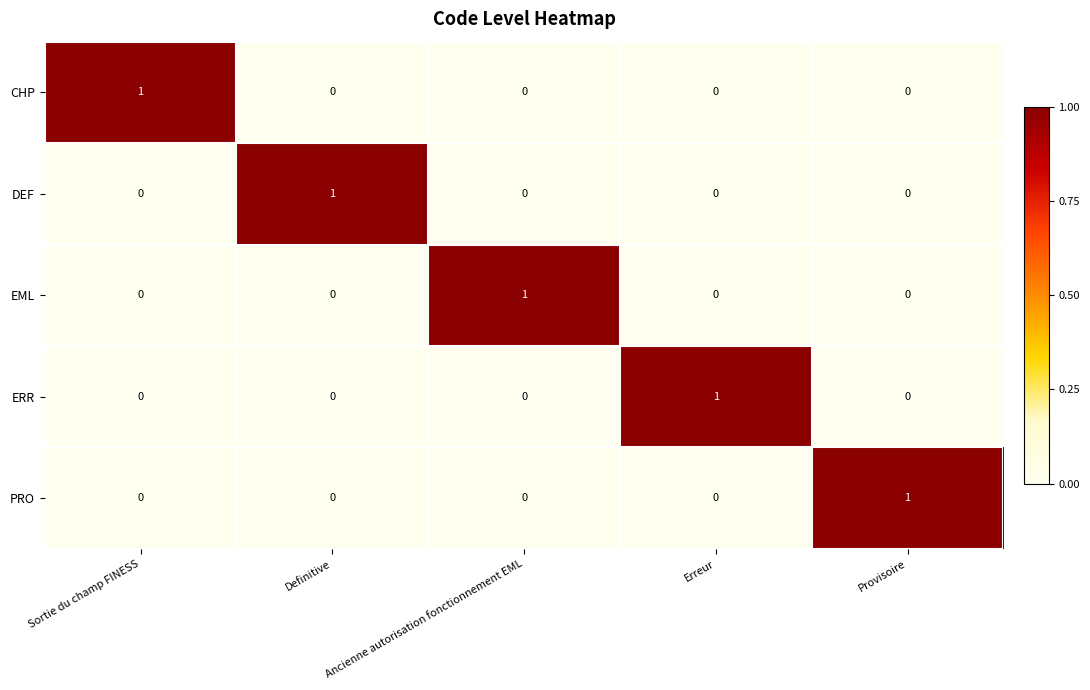

At how many categories does at least one series exceed 0?

5